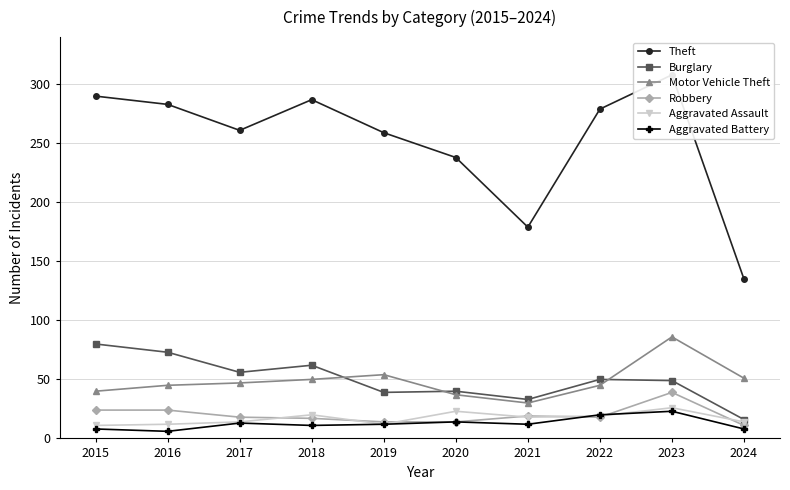

Which category has the lowest value across all series?

2016